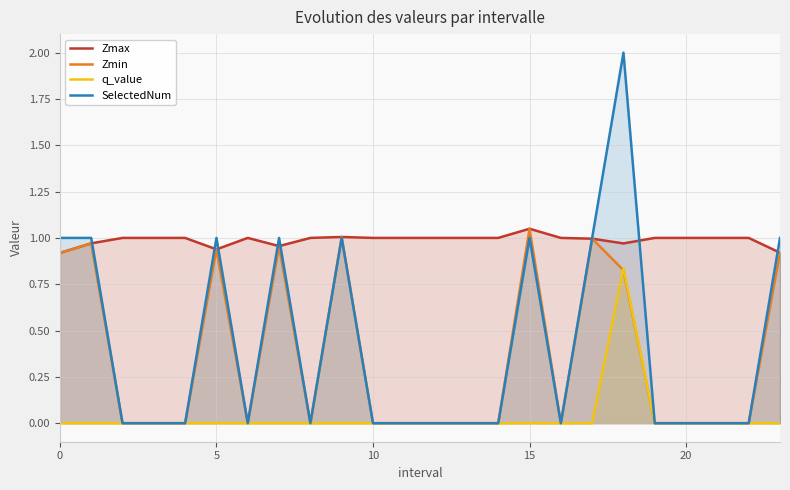

Which series has the largest range (max minus min)?

SelectedNum